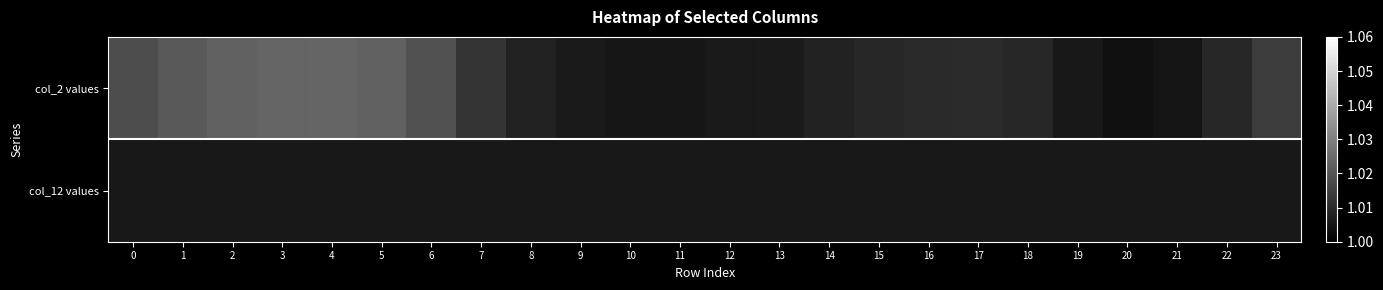

Which series has the widest spread of values?

col_2 values